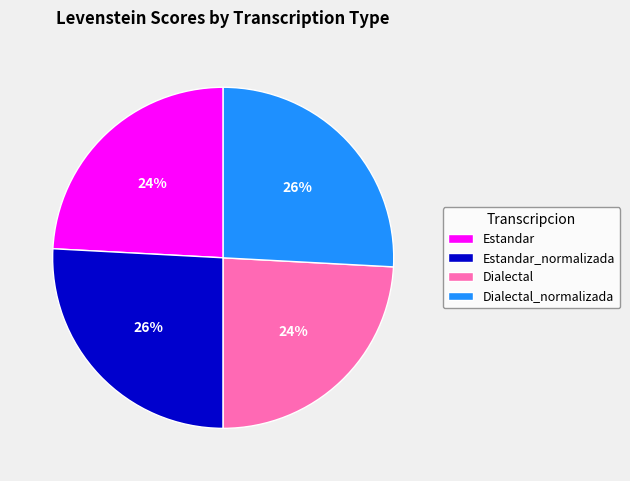

The Dialectal slice represents 24% of the pie. True or false?

True